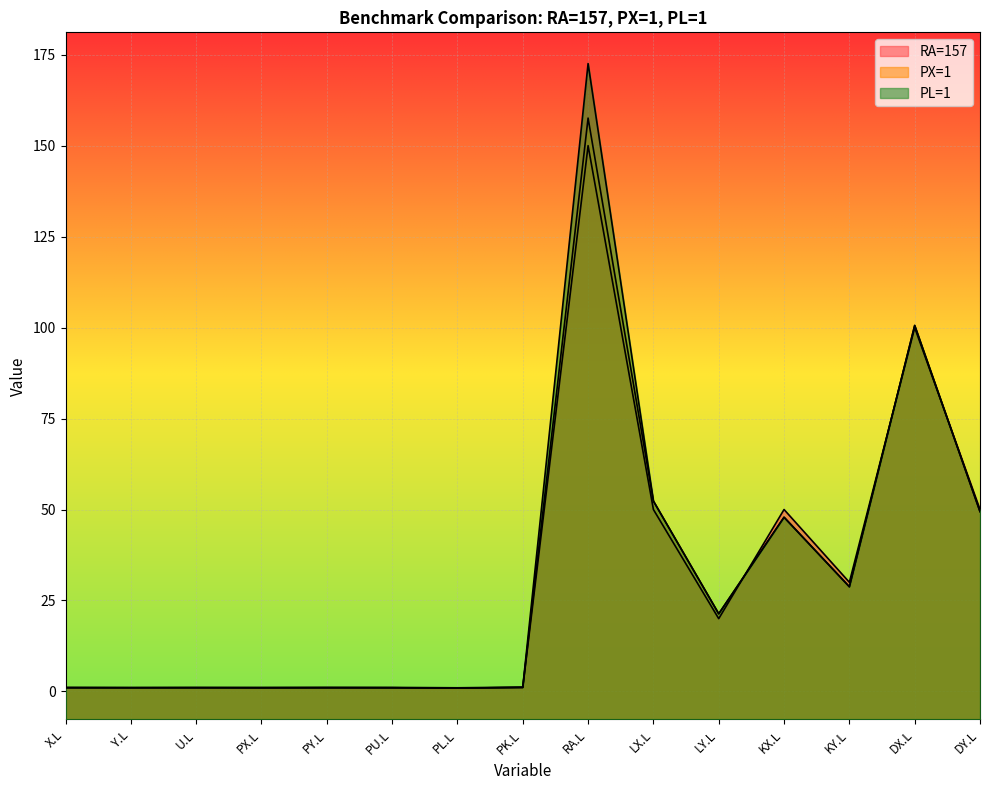

The RA=157 series shows 1.0 at PU.L/PX.L. True or false?

True